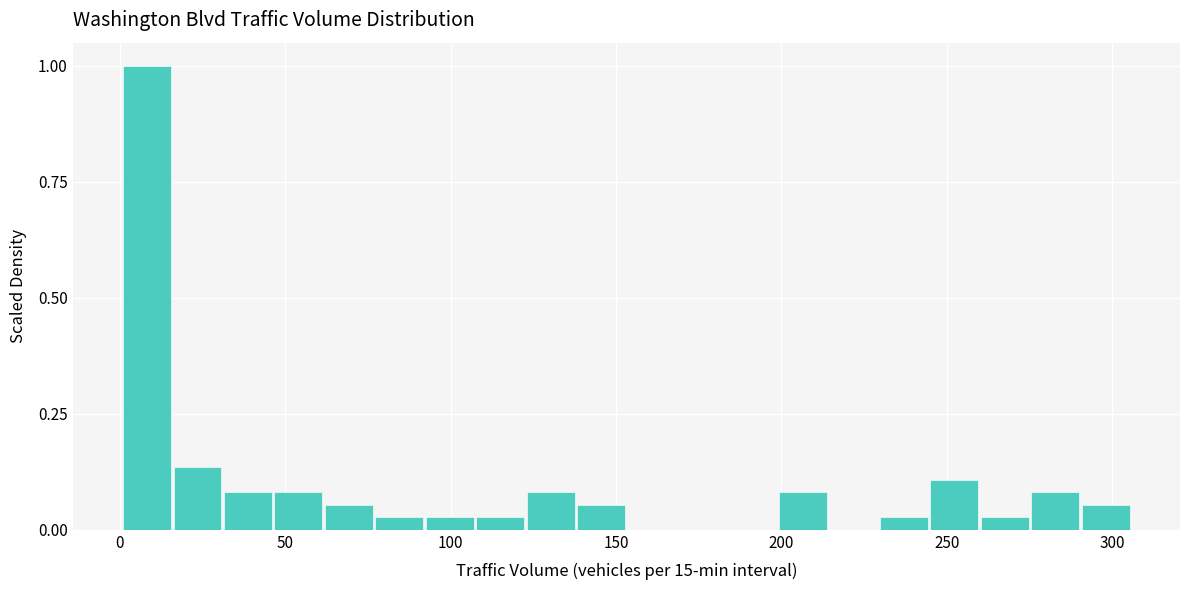

Read against the x-axis, roughly where is the centre of the tallest bar?

10